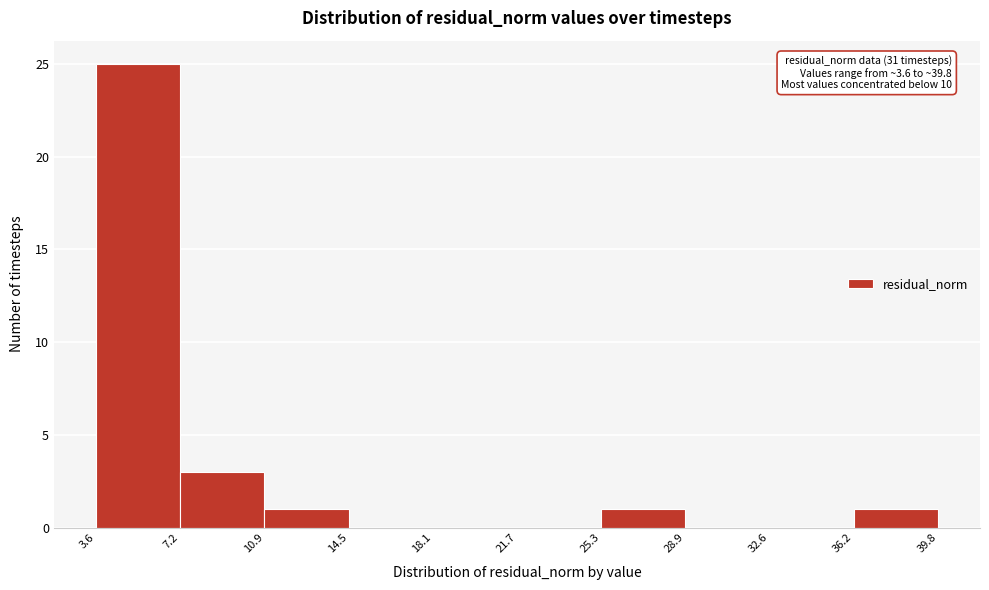

Which range on the x-axis has the tallest bar?

3.6 to 7.2